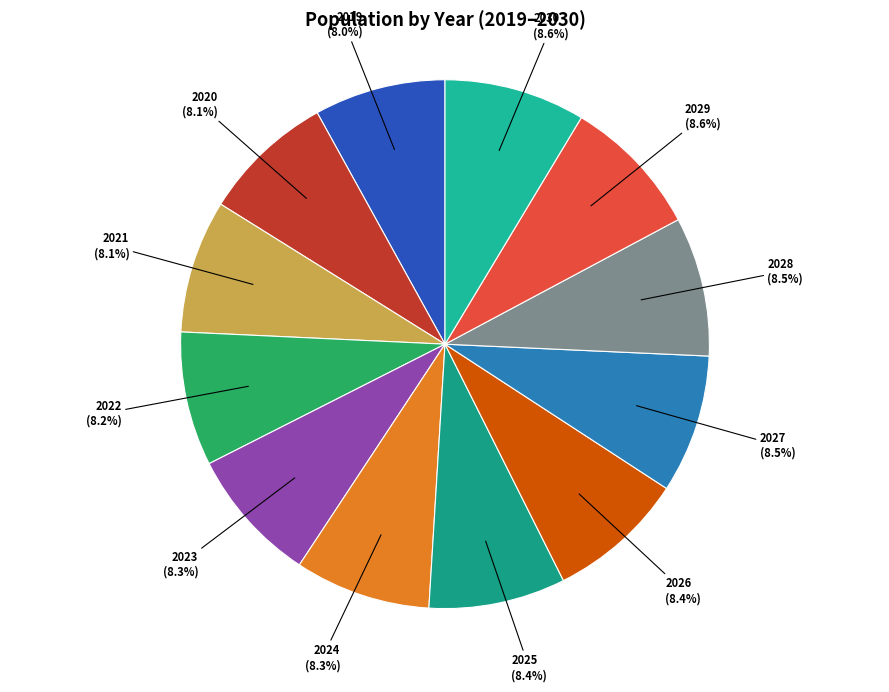

Rank the categories by value from lowest to highest.

2019, 2020, 2021, 2022, 2023, 2024, 2025, 2026, 2027, 2028, 2029, 2030